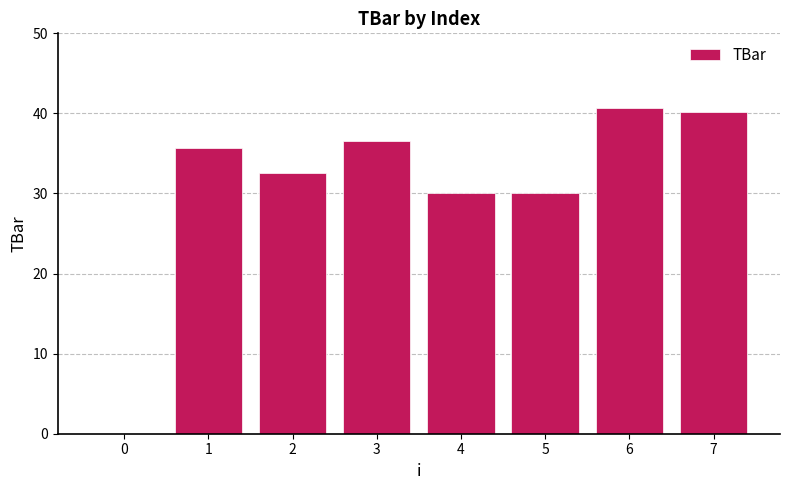

Where does the data first go above 35?

1